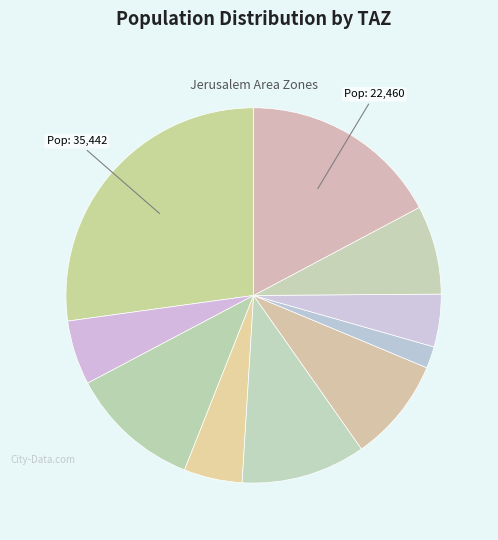

Combined, what portion of the pie is פת-קטמונים 3605 and צור באהר 2404?

9.5%